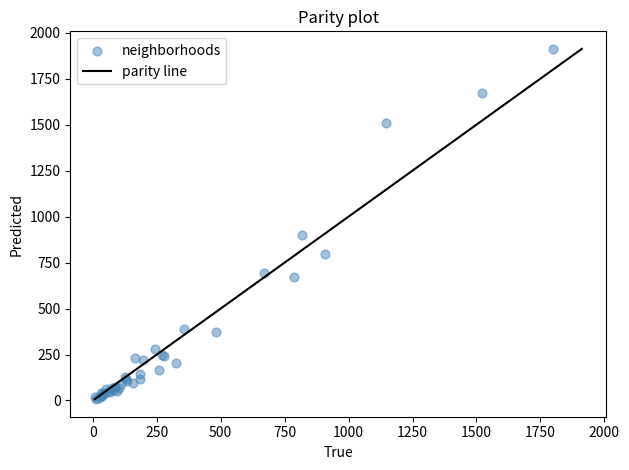

What Y value in the scatter plot is closest to 960?

898